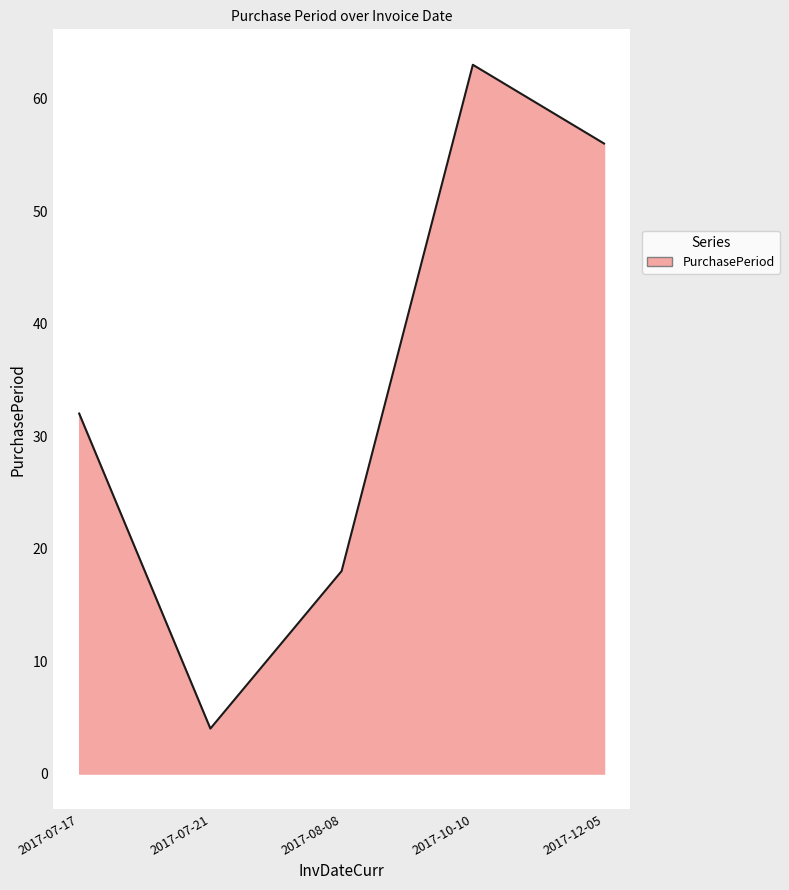

True or false: there are more than 0 points higher than both neighbors.

True